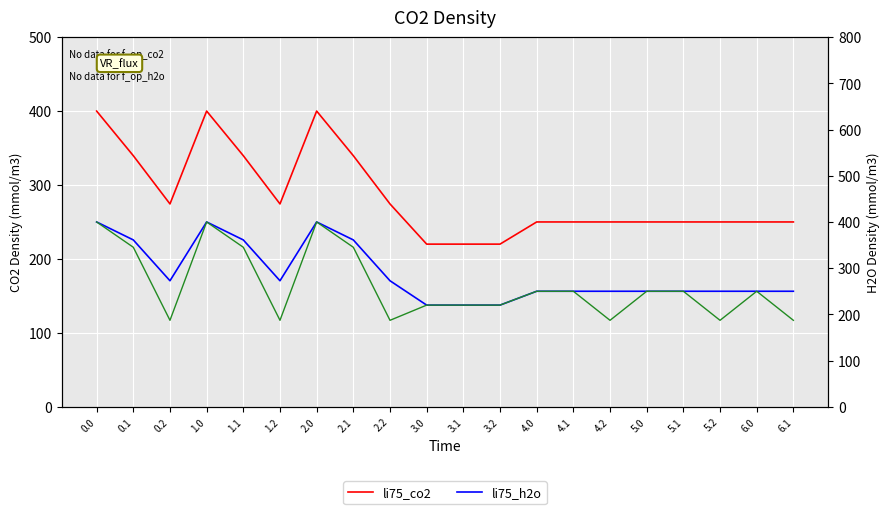

True or false: li75_h2o has a value of 361.1 at 1.1.

True